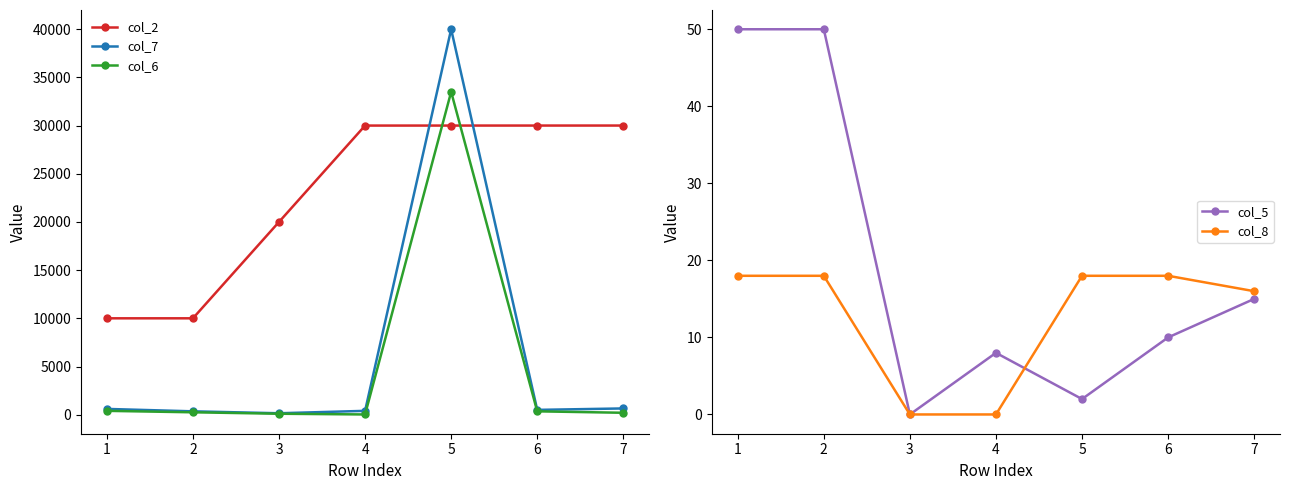

The value of col_2 at 3 is 11127. True or false?

False